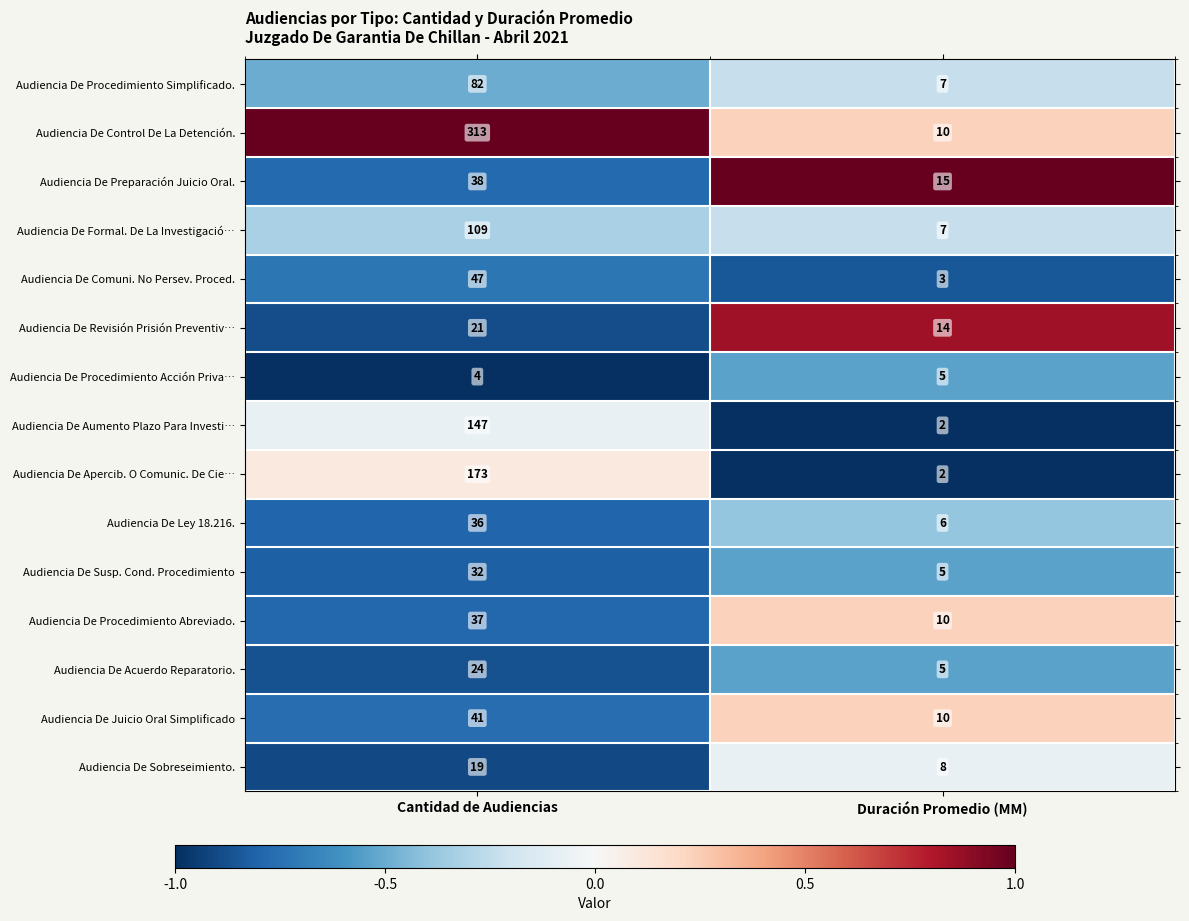

What is the sum of all Audiencia De Procedimiento Acción Priva… values?

9